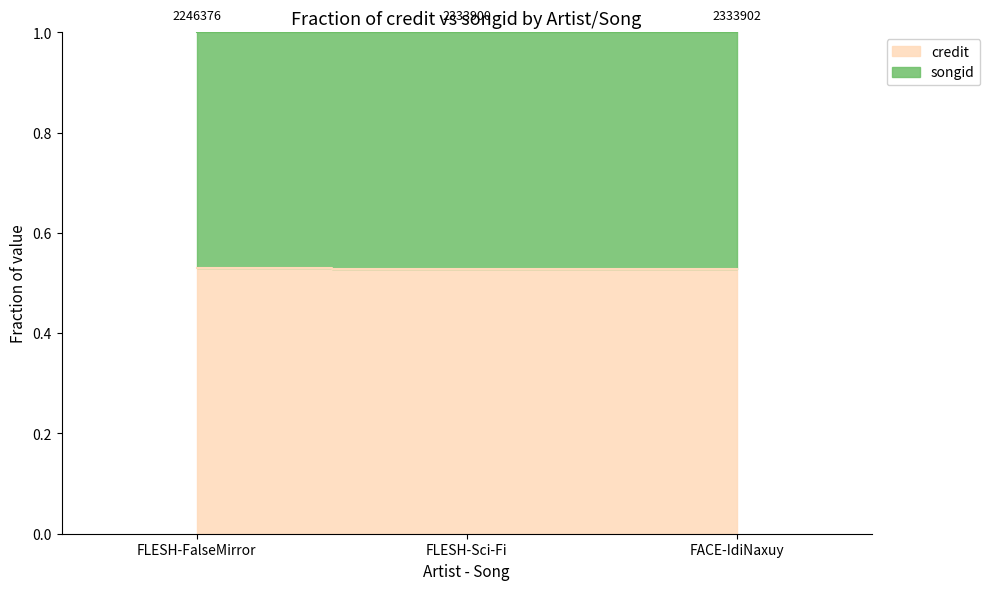

How many values are between 0 and 1?

3